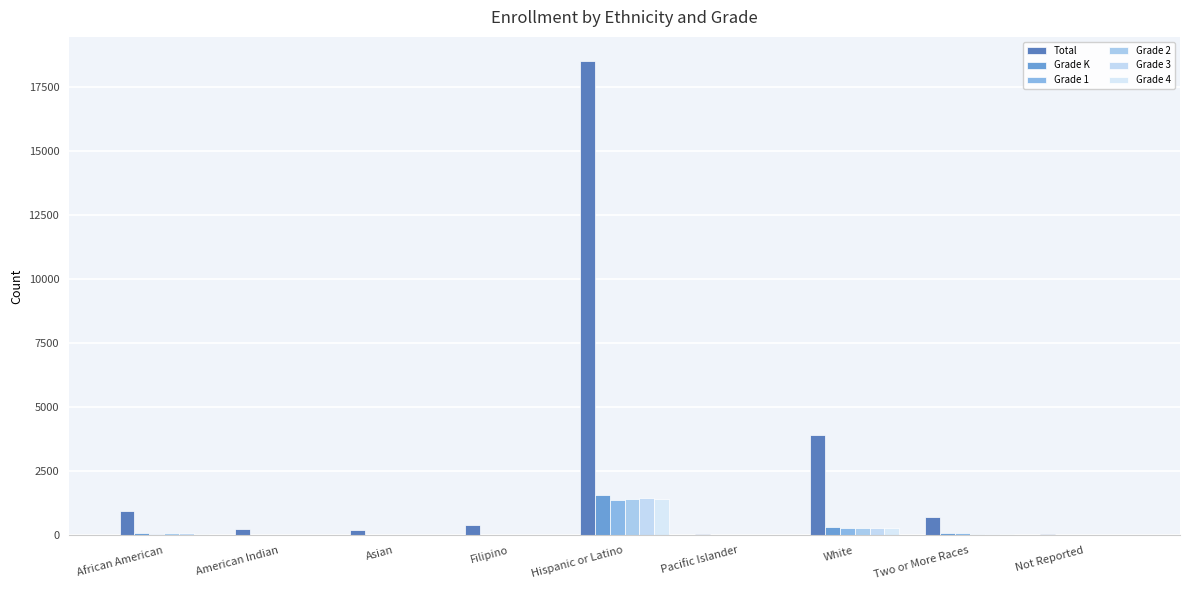

The Grade 3 series shows 7 at Filipino. True or false?

False